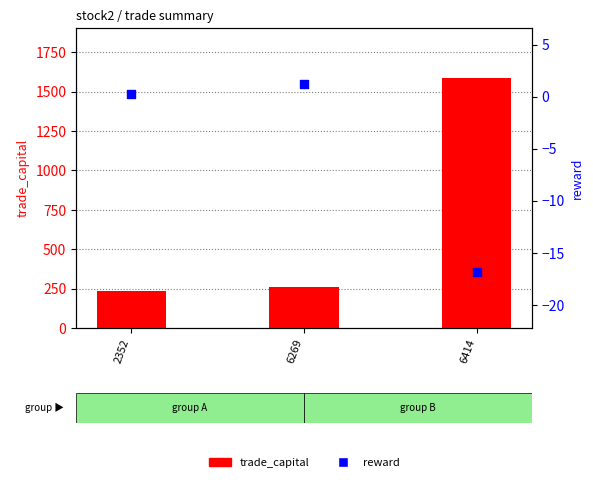

At which category is the sum across all series the highest?

6414